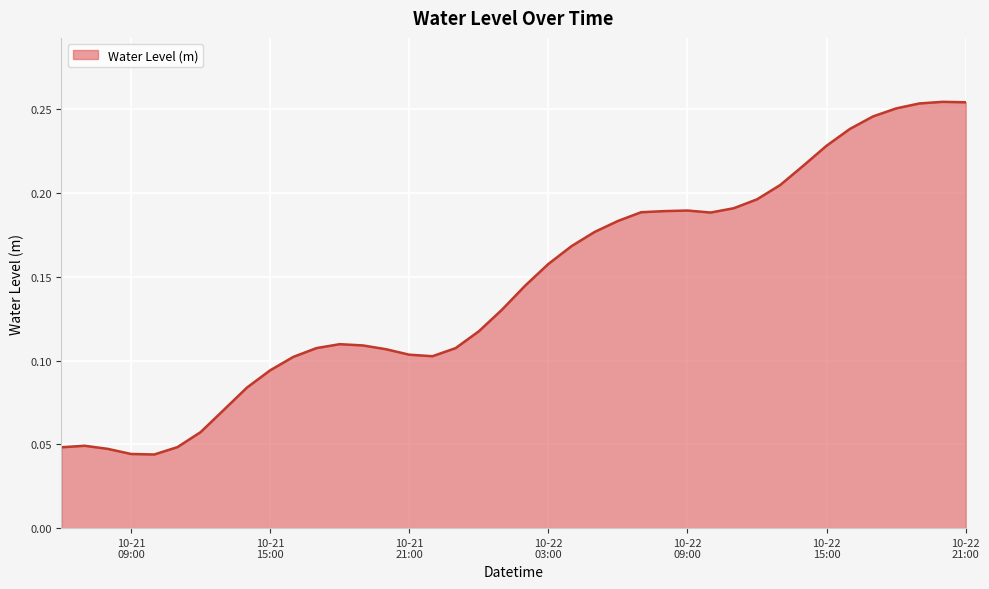

What is the difference between the second highest and minimum values?

0.2